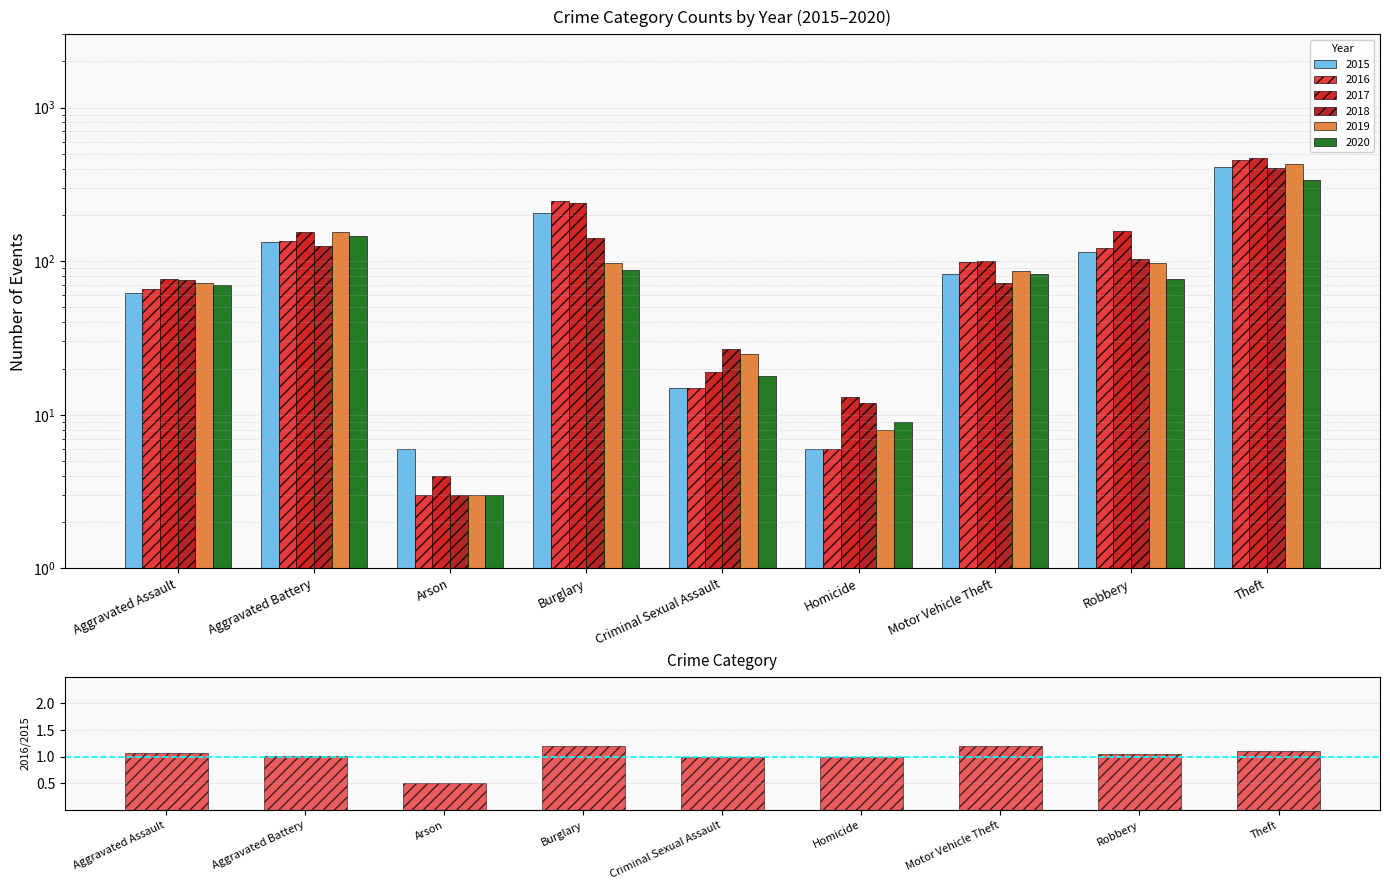

Is it true that the value at Theft is 1.1?

True